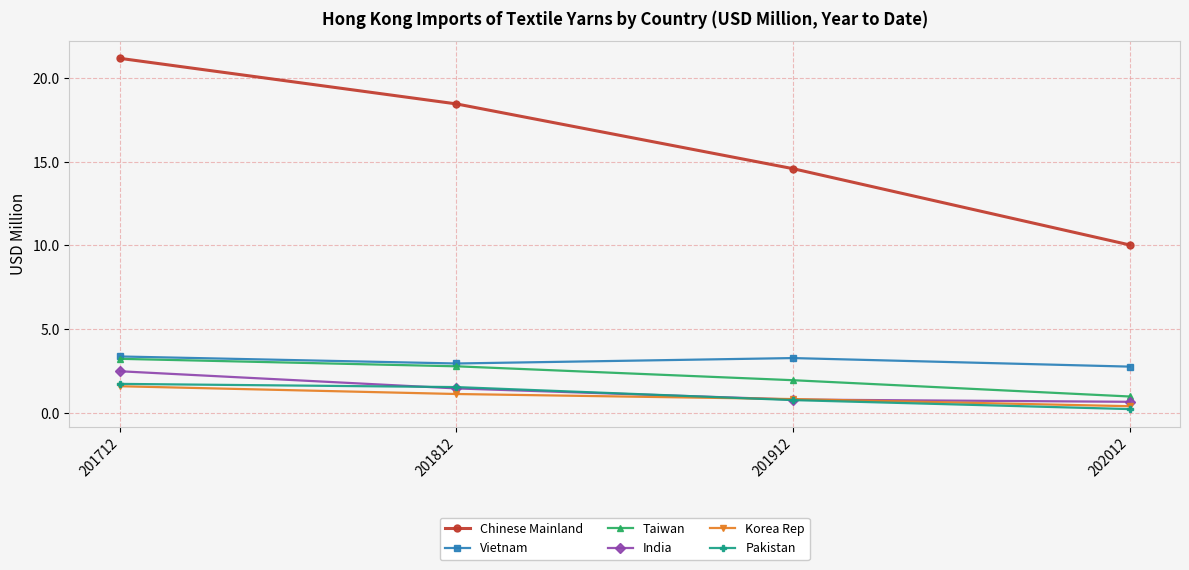

What is the difference between the Vietnam values at 201912 and 201712?

0.1